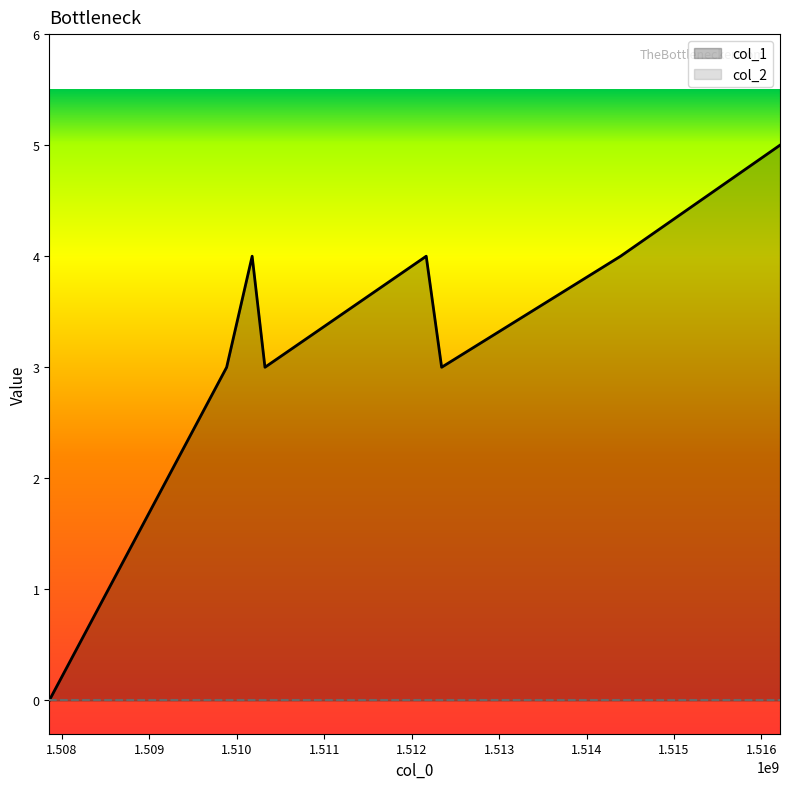

What is the average value?

3